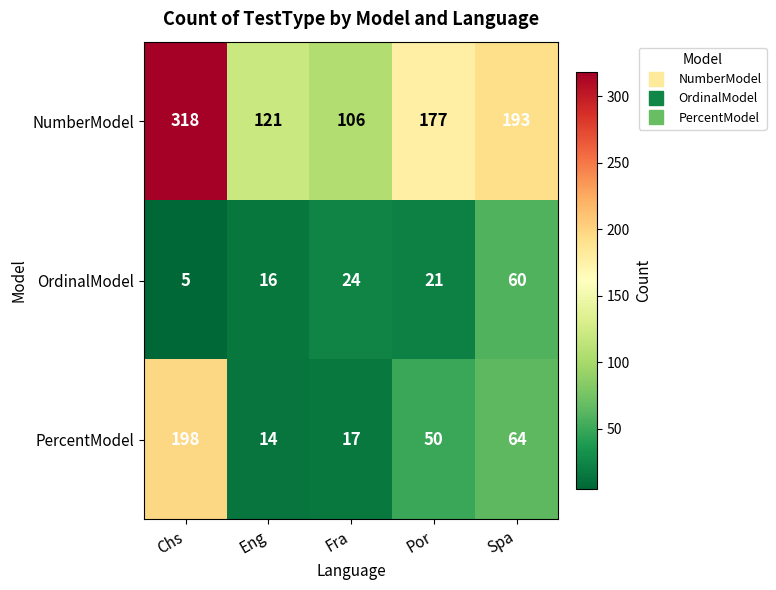

The OrdinalModel series shows 24 at Fra. True or false?

True